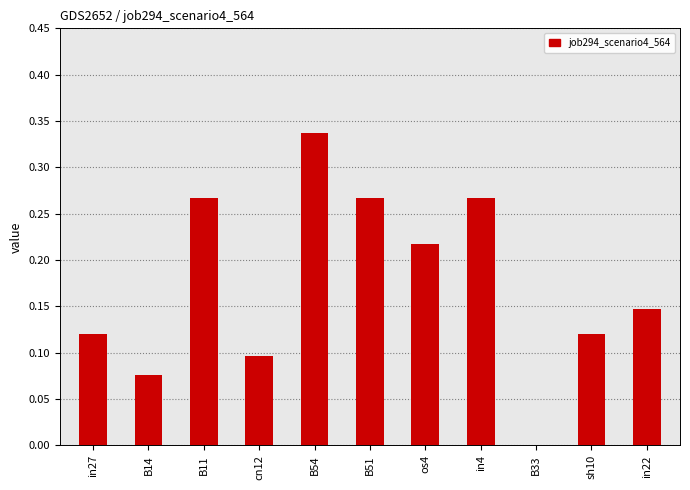

The value at B51 is 0.5. True or false?

False